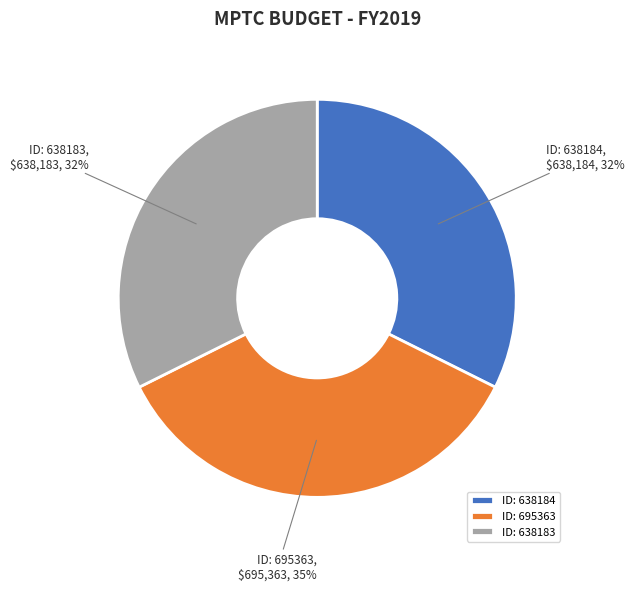

To the nearest percent, what percentage of the pie is ID: 638183?

32%